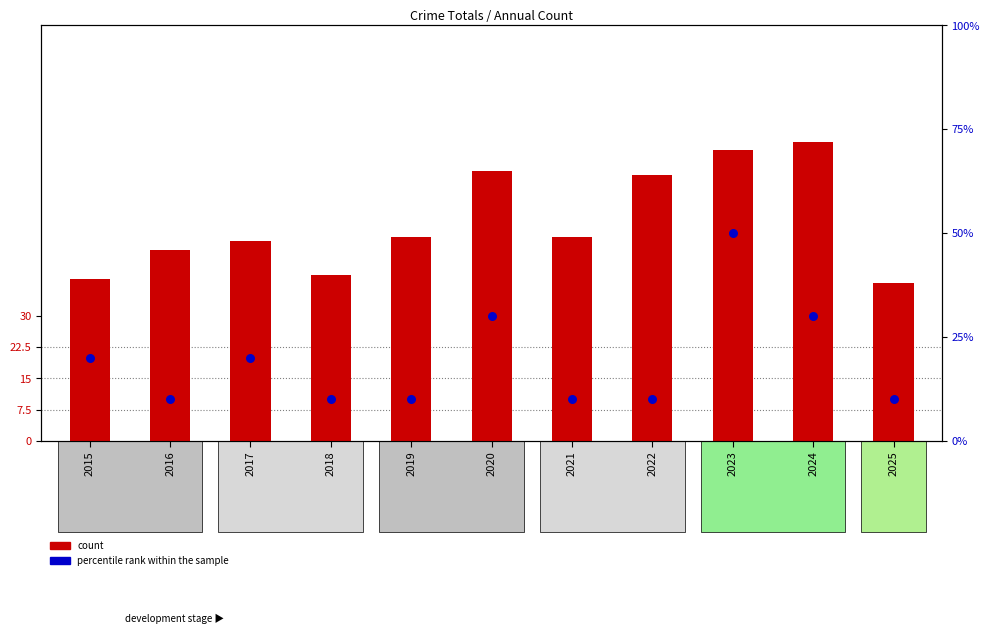

Which series has the largest total across all categories?

count